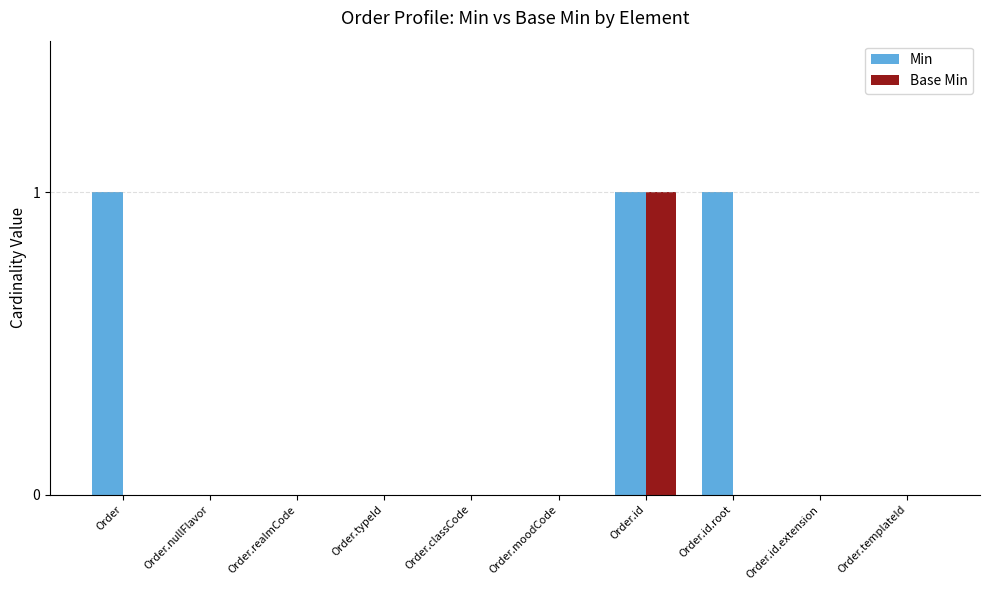

At which category is the sum across all series the highest?

Order.id